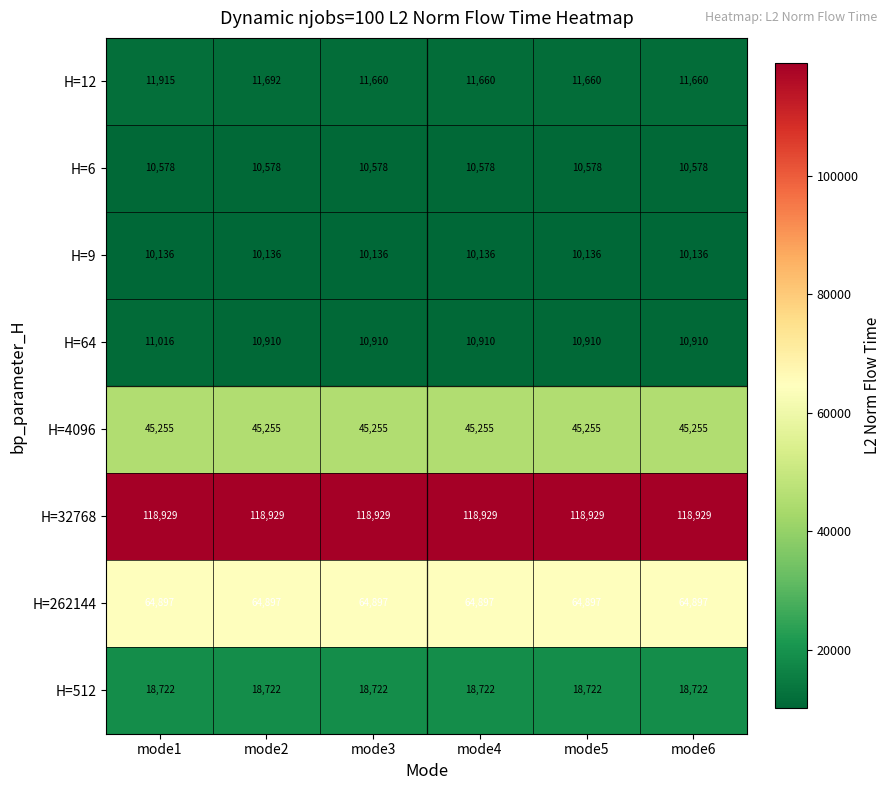

Which category has the highest value in the H=12 series?

mode1